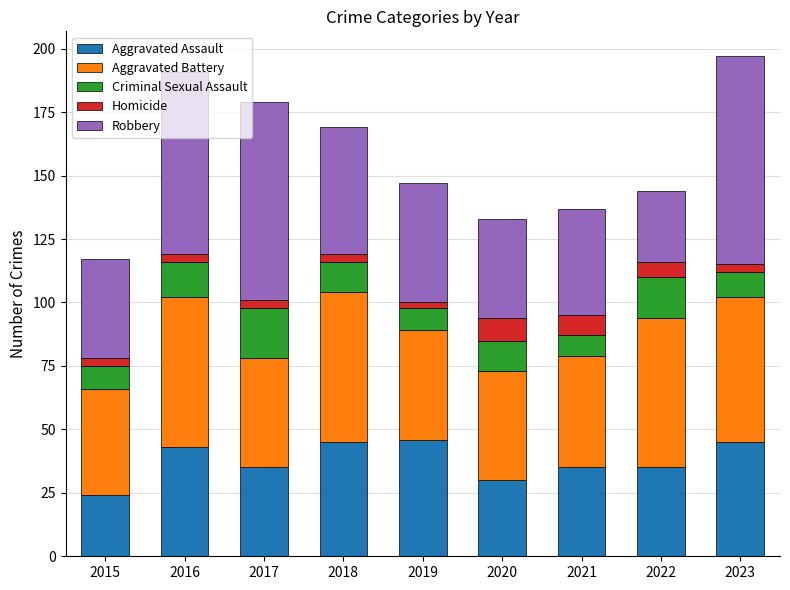

True or false: Aggravated Assault has a value of 30 at 2023.

False